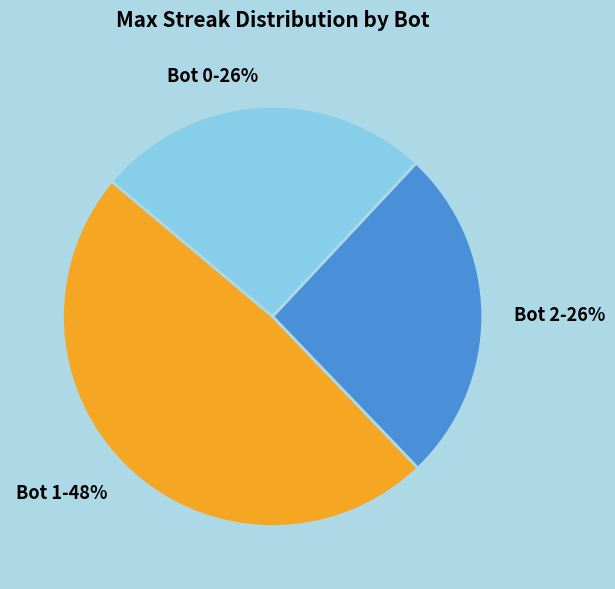

Is there a majority slice in this chart?

No